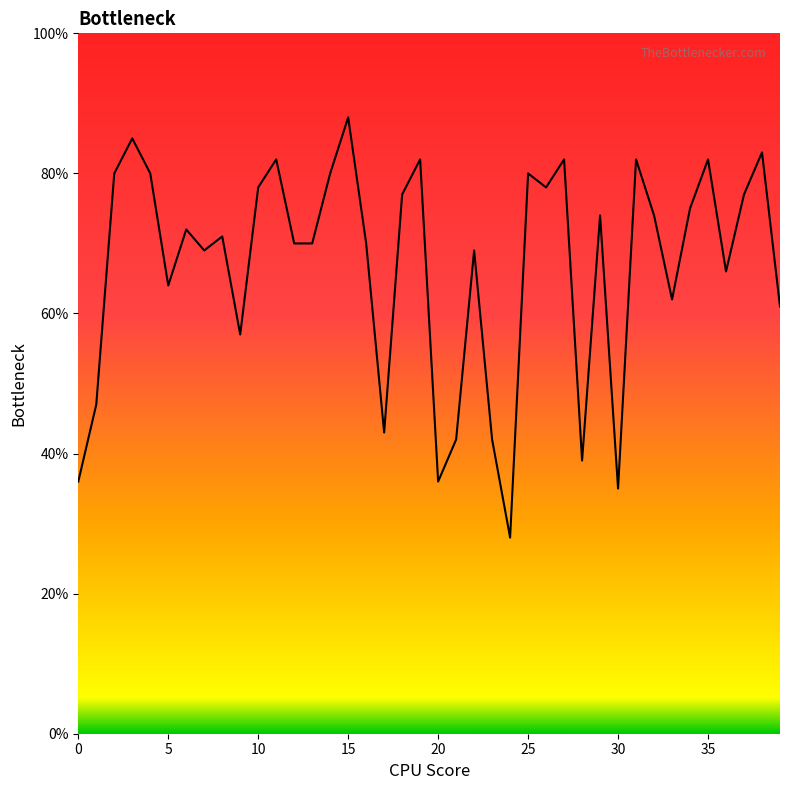

How many values are between 0 and 1?

40